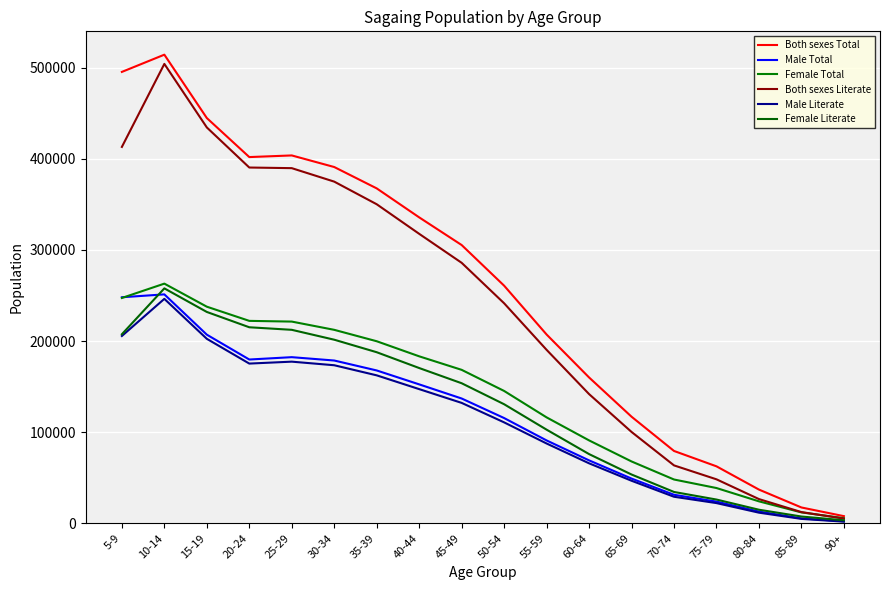

How many data points in Male Literate are less than 132146?

9